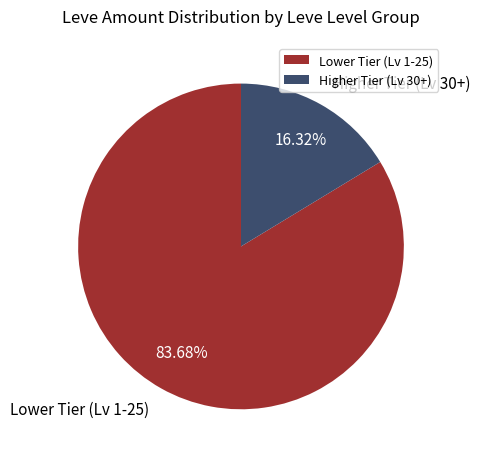

Which category has the smallest portion of the pie?

Higher Tier (Lv 30+)